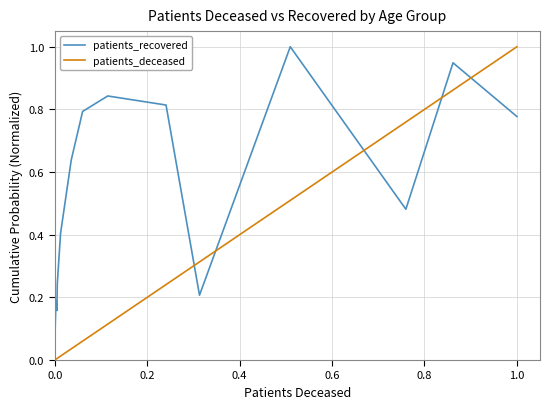

Which series has the largest total across all categories?

patients_recovered